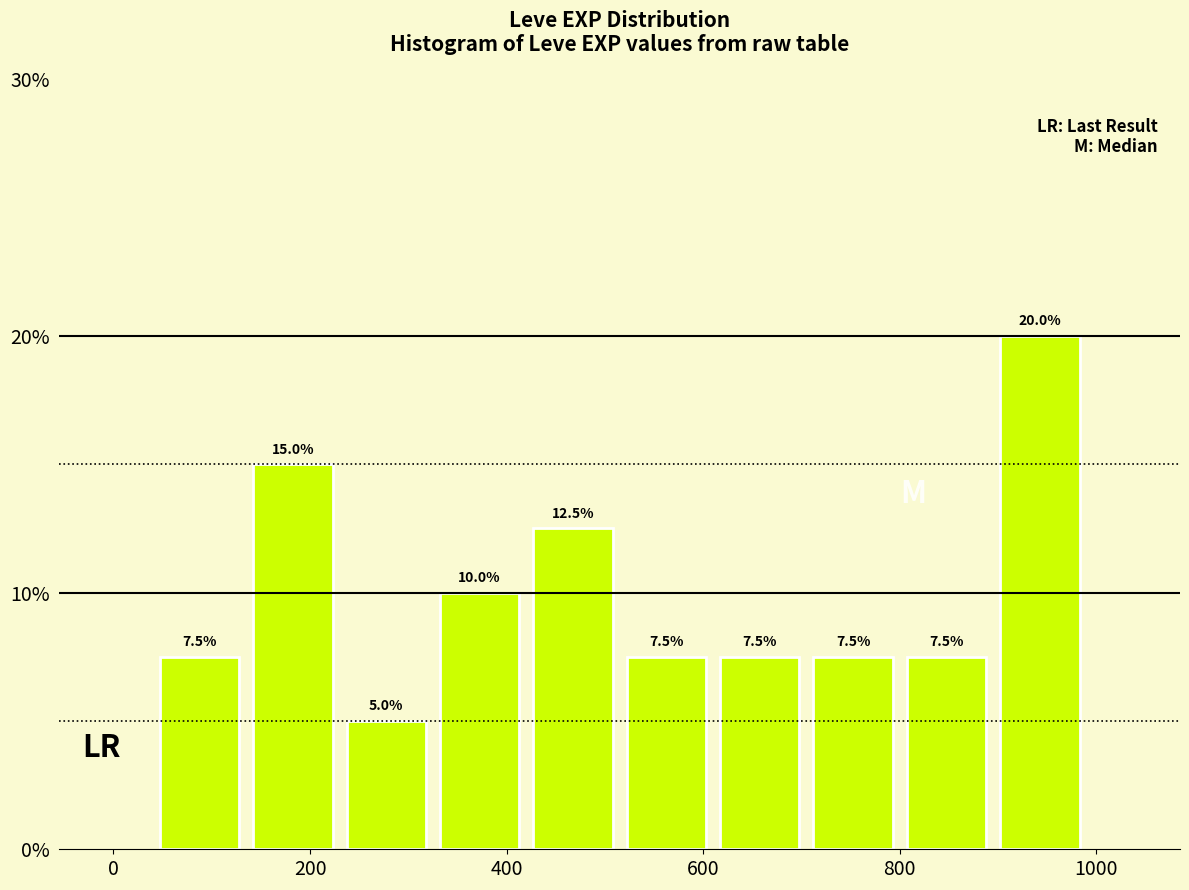

Reading left to right, transcribe this chart: for each bar, give the range it covers on the x-axis and its height. The bar edges are not printed on the chart, so give them approximately, as read against the axis.

40 to 135: 7.5
135 to 230: 15.0
230 to 325: 5.0
325 to 420: 10.0
420 to 515: 12.5
515 to 610: 7.5
610 to 705: 7.5
705 to 800: 7.5
800 to 895: 7.5
895 to 990: 20.0